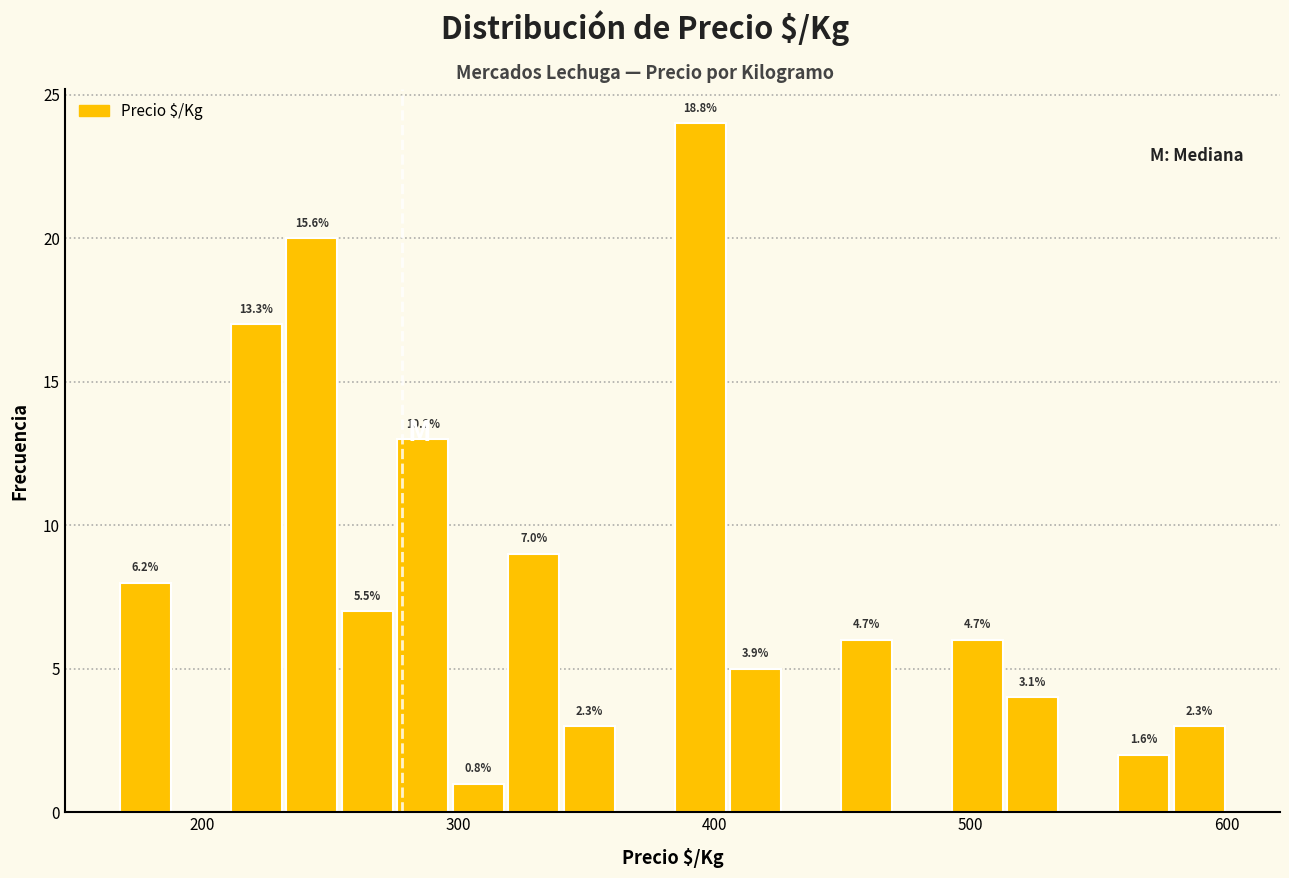

Read against the x-axis, roughly where is the centre of the tallest bar?

390